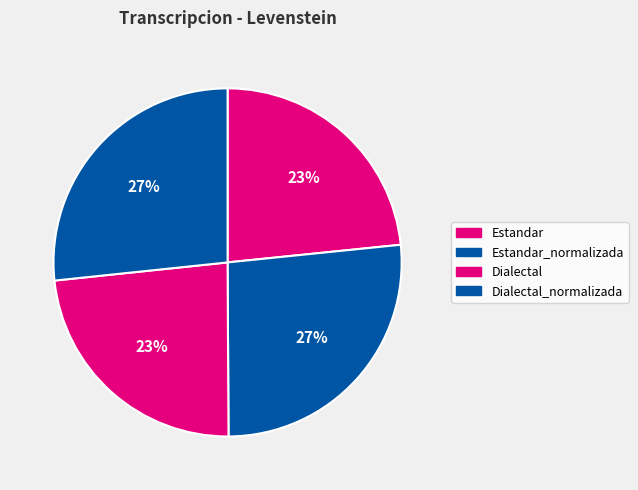

How many segments does this pie chart have?

4